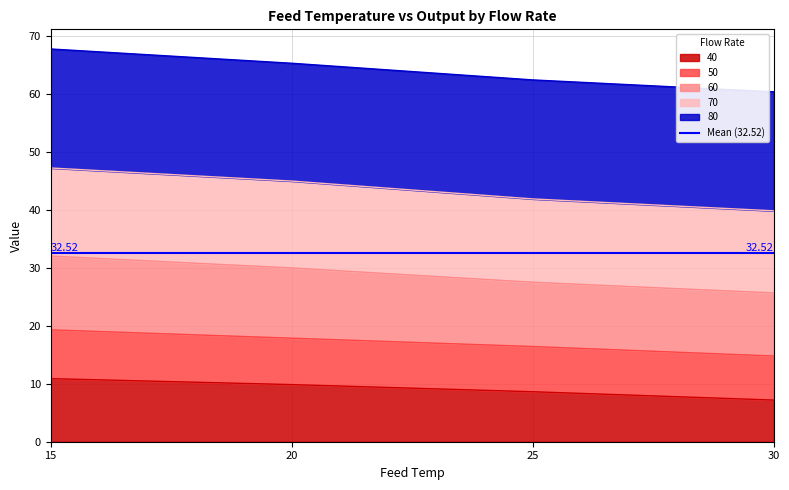

Which category has the highest value across all series?

15